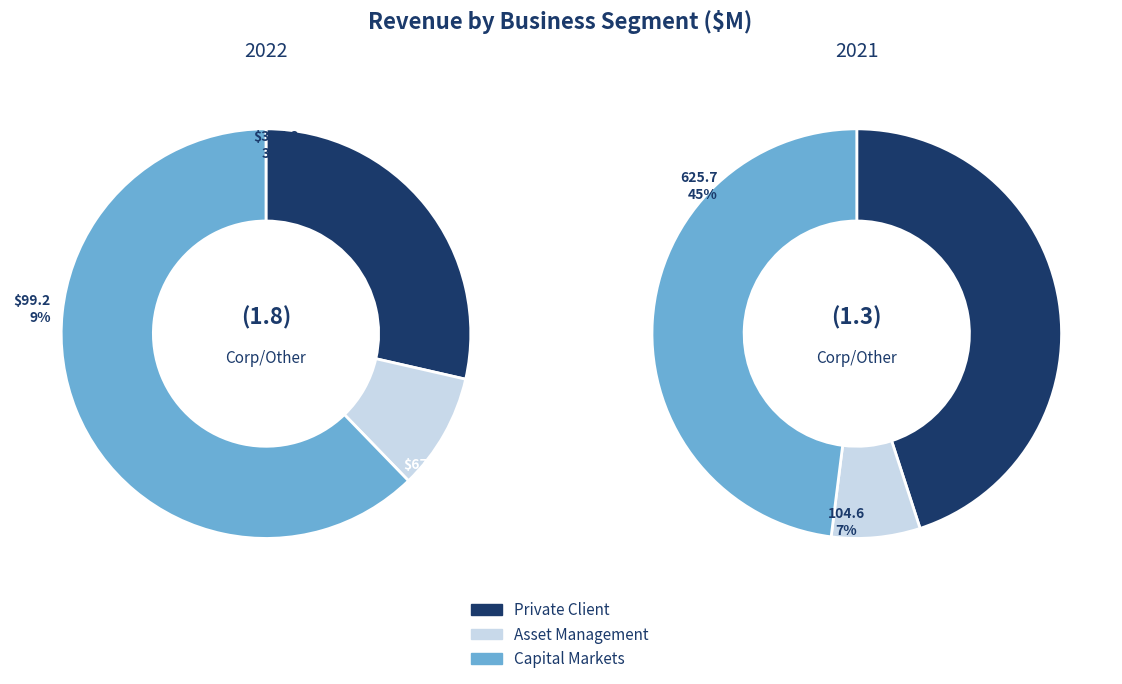

Is it true that 0 is 48% of the pie?

False